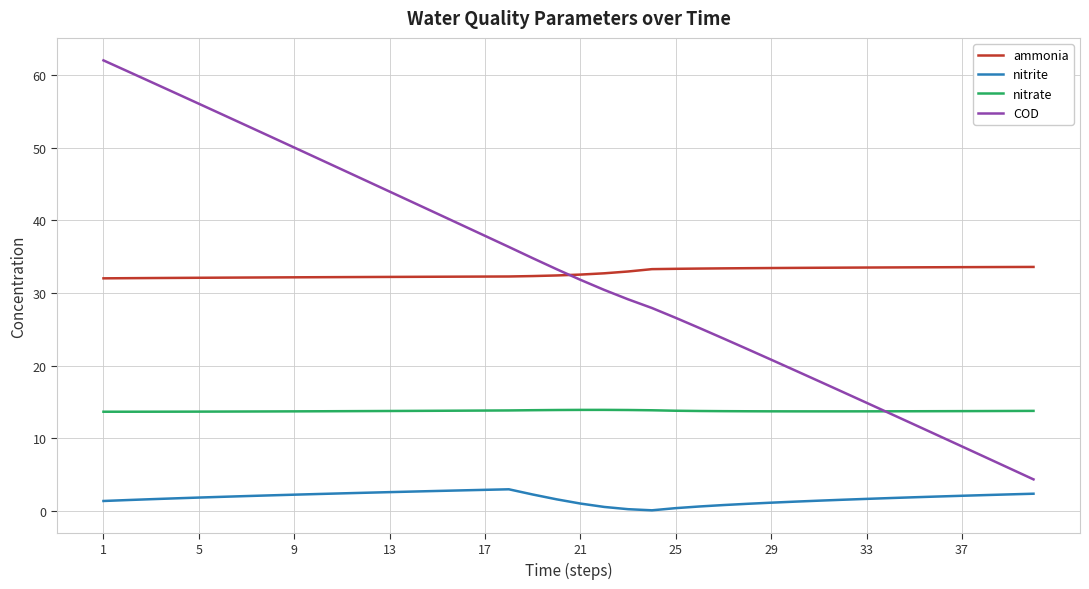

What is the greatest value displayed?

62.0